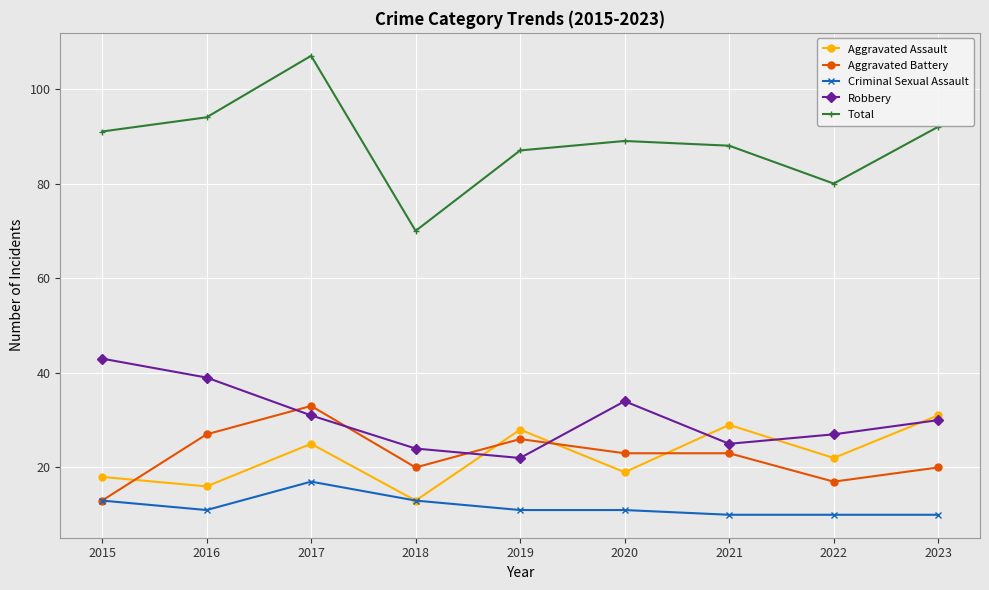

What value does the Total series have at 2016?

94